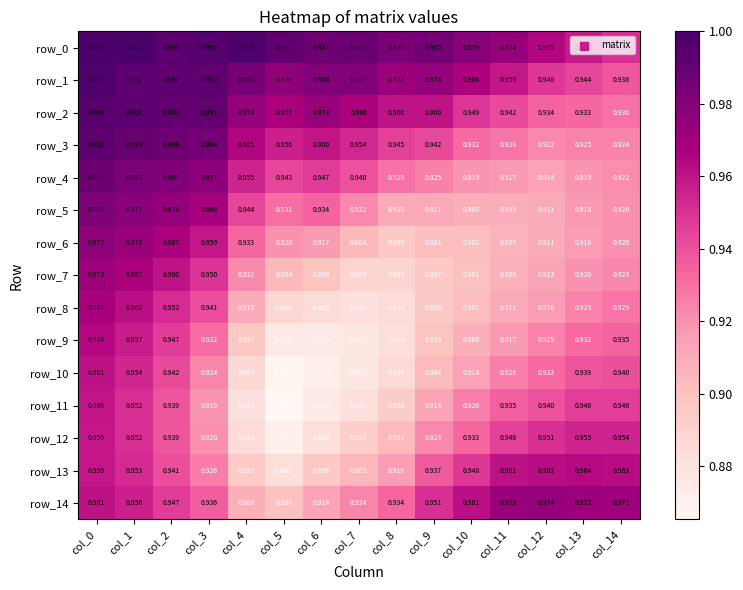

Which series has the largest range (max minus min)?

row_11